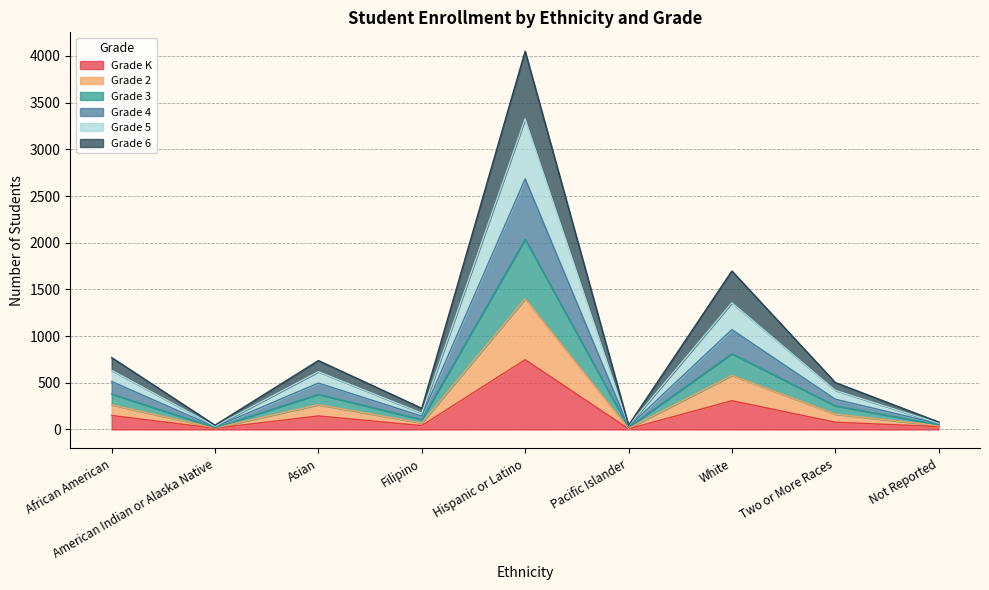

Which category has the highest value across all series?

Hispanic or Latino